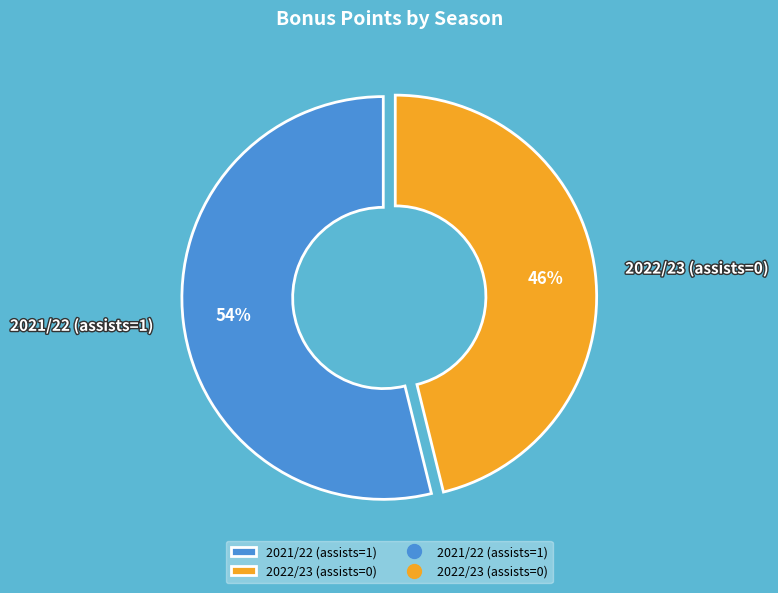

To the nearest percent, what percentage of the pie is 2021/22 (assists=1)?

54%